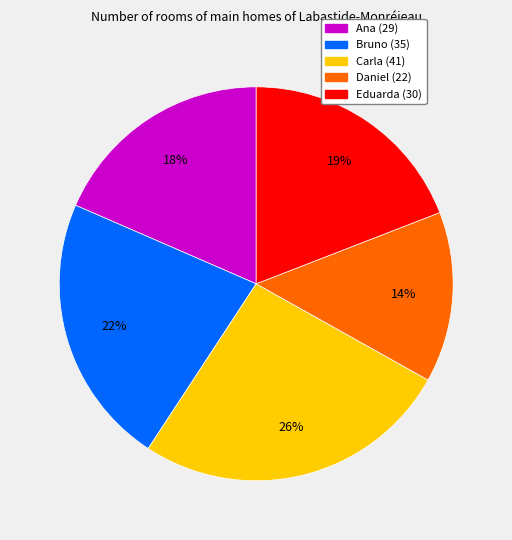

Is the sum of Carla and Daniel greater than half?

No